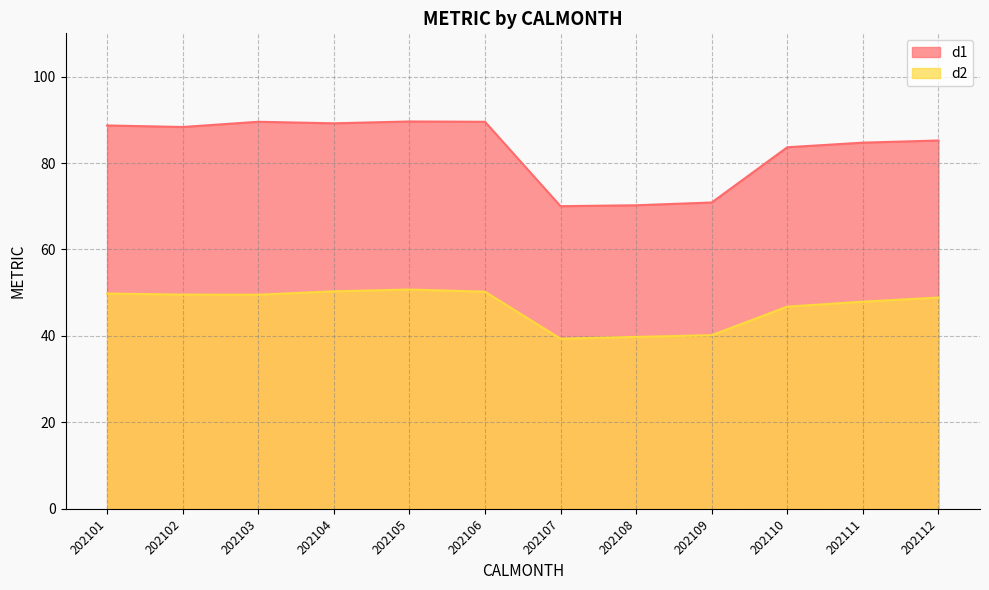

At which label does d1 reach its peak?

202105